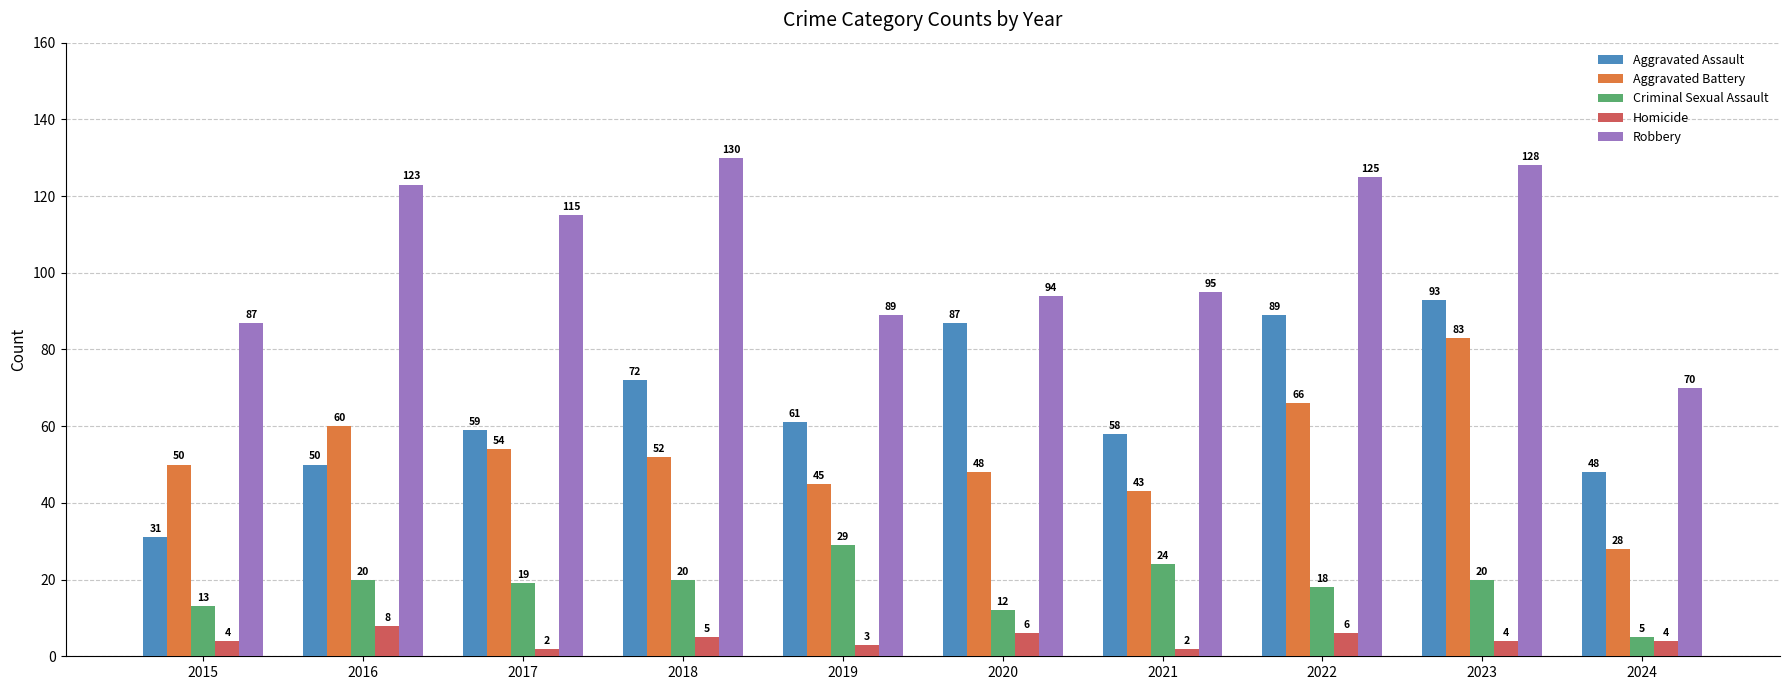

What is the maximum value for Robbery?

130